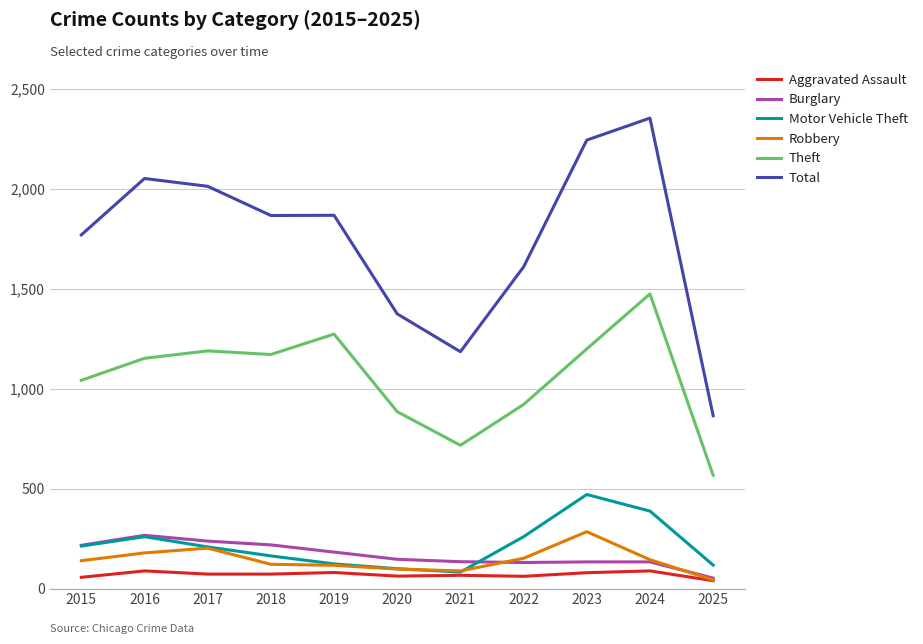

The value of Theft at 2022 is 920. True or false?

True